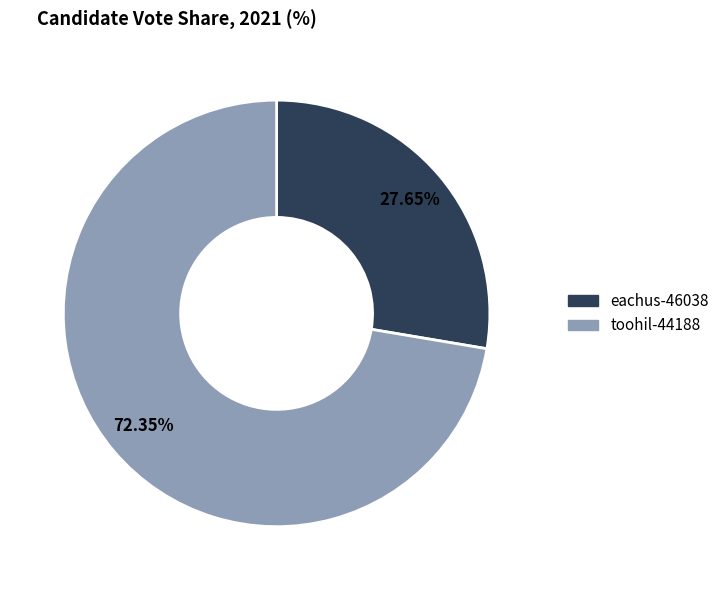

True or false: toohil-44188 accounts for 72% of the total.

True